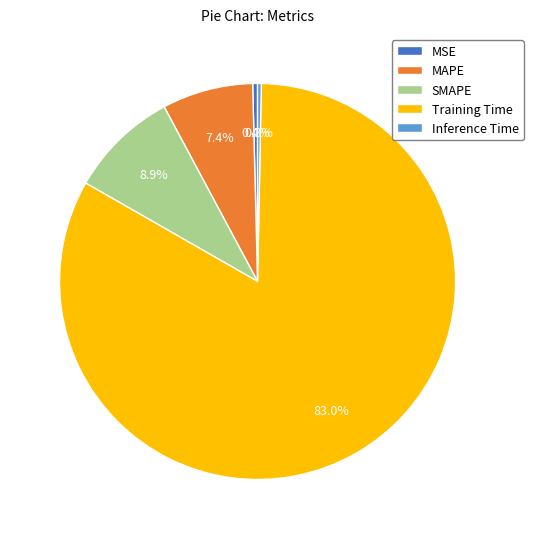

Which category has the biggest portion of the pie?

Training Time